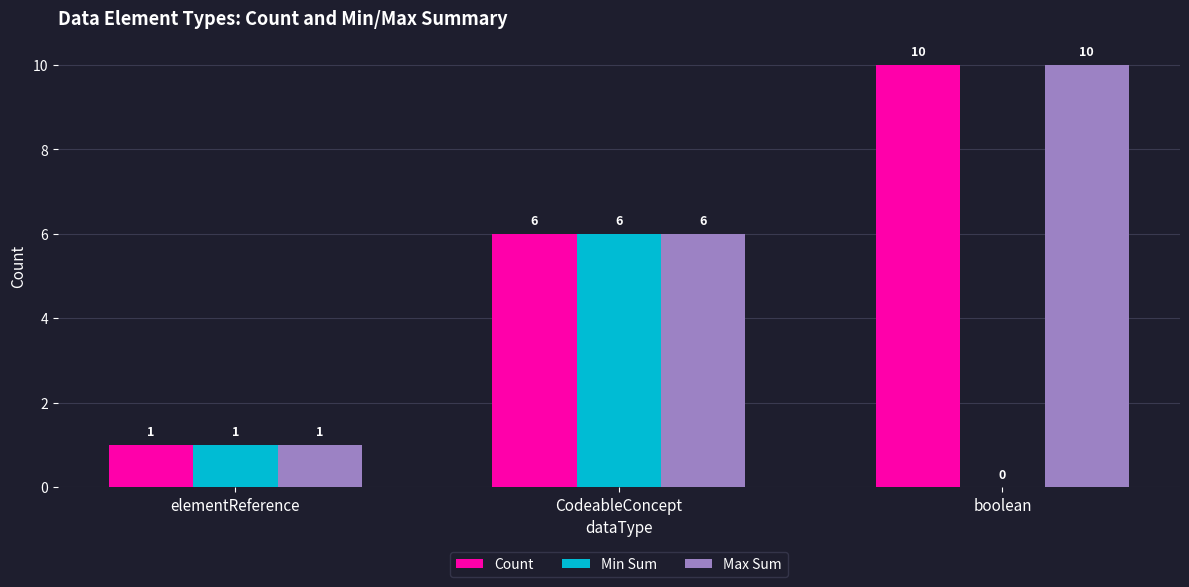

True or false: Min Sum has a value of 0 at boolean.

True